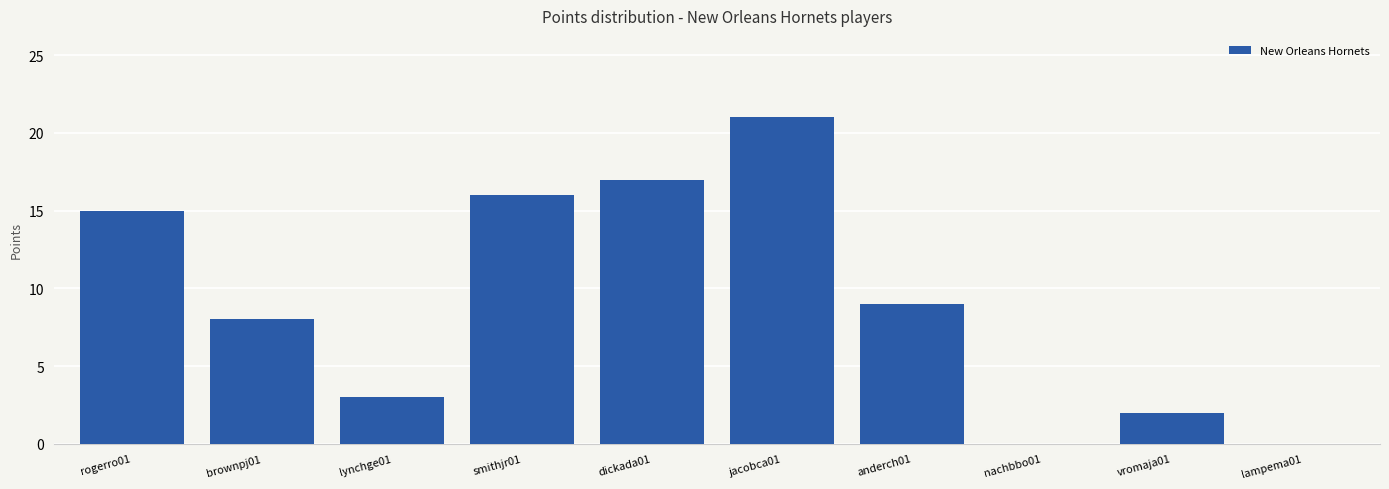

How many data points does each series have?

10